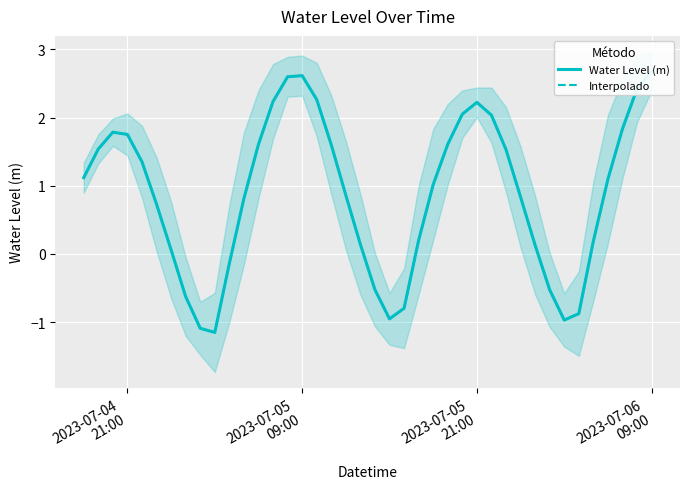

What is the minimum value shown in the chart?

-1.1